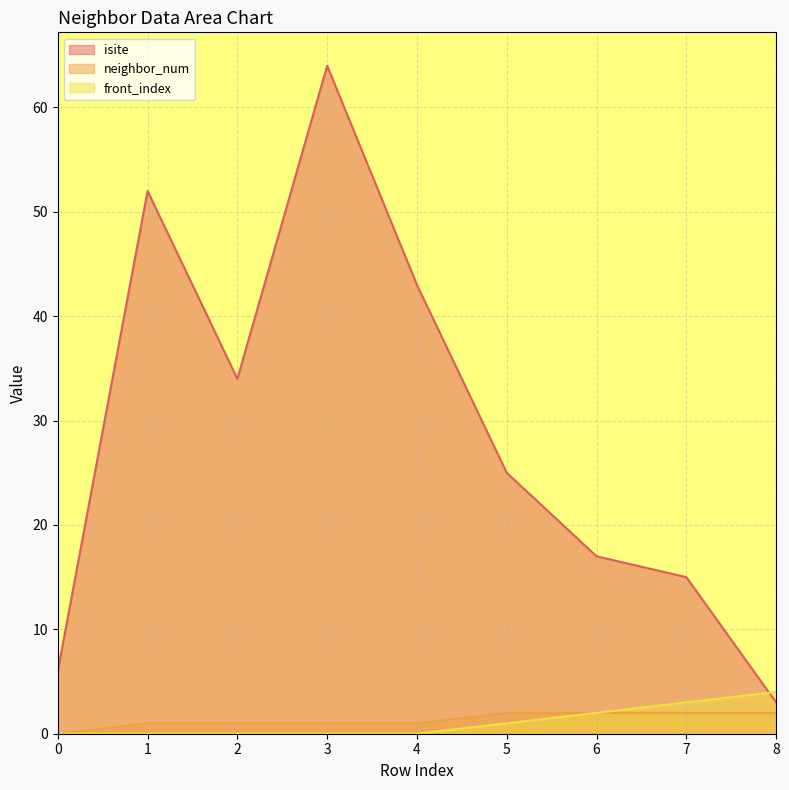

What is the difference between the maximum and minimum values in the neighbor_num series?

2